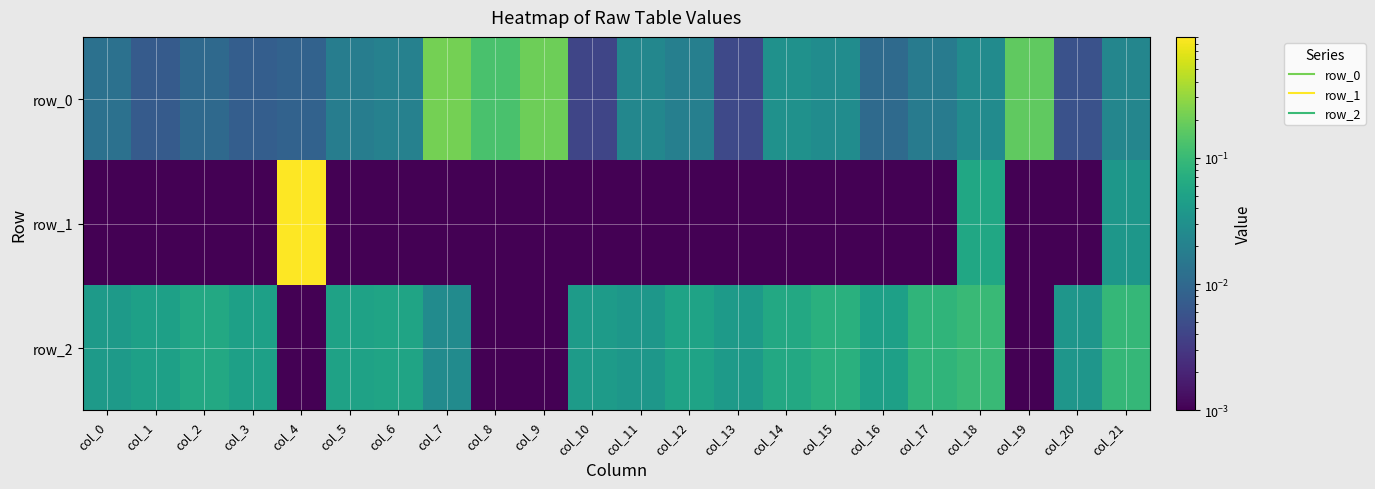

Reading left to right, transcribe all the data shown in this chart.

row_0: col_0=0.0	col_1=0.0	col_2=0.0	col_3=0.0	col_4=0.0	col_5=0.0	col_6=0.0	col_7=0.2	col_8=0.1	col_9=0.2	col_10=0.0	col_11=0.0	col_12=0.0	col_13=0.0	col_14=0.0	col_15=0.0	col_16=0.0	col_17=0.0	col_18=0.0	col_19=0.2	col_20=0.0	col_21=0.0
row_1: col_0=0.0	col_1=0.0	col_2=0.0	col_3=0.0	col_4=0.9	col_5=0.0	col_6=0.0	col_7=0.0	col_8=0.0	col_9=0.0	col_10=0.0	col_11=0.0	col_12=0.0	col_13=0.0	col_14=0.0	col_15=0.0	col_16=0.0	col_17=0.0	col_18=0.1	col_19=0.0	col_20=0.0	col_21=0.0
row_2: col_0=0.0	col_1=0.0	col_2=0.1	col_3=0.0	col_4=0.0	col_5=0.1	col_6=0.1	col_7=0.0	col_8=0.0	col_9=0.0	col_10=0.0	col_11=0.0	col_12=0.1	col_13=0.0	col_14=0.1	col_15=0.1	col_16=0.0	col_17=0.1	col_18=0.1	col_19=0.0	col_20=0.0	col_21=0.1